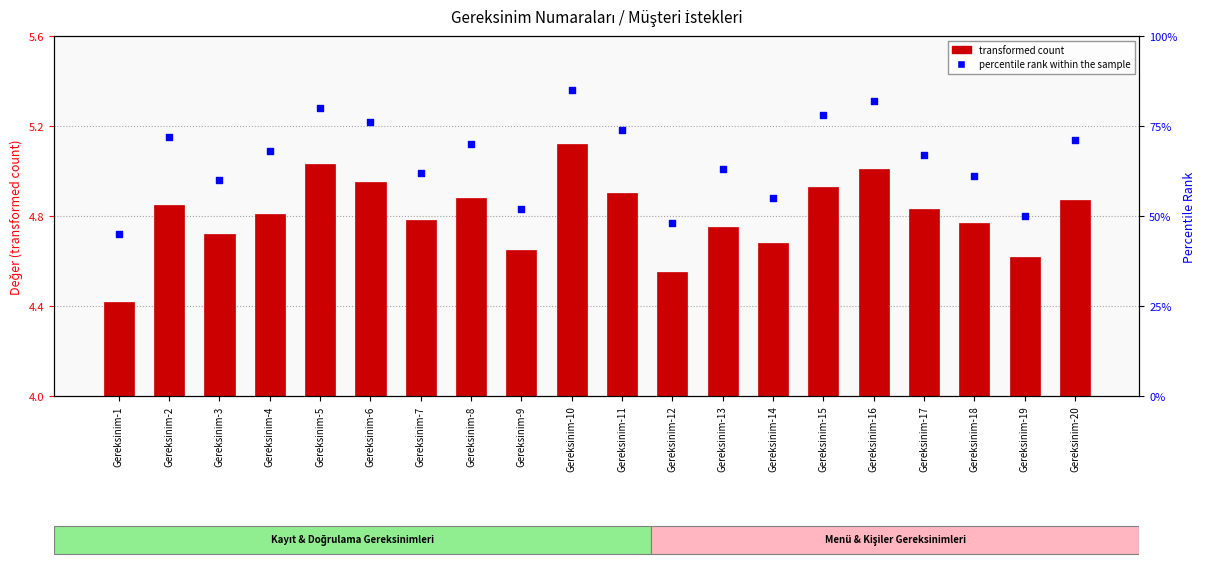

Is the value of transformed count at Gereksinim-7 greater than the value of percentile rank within the sample at Gereksinim-18?

No